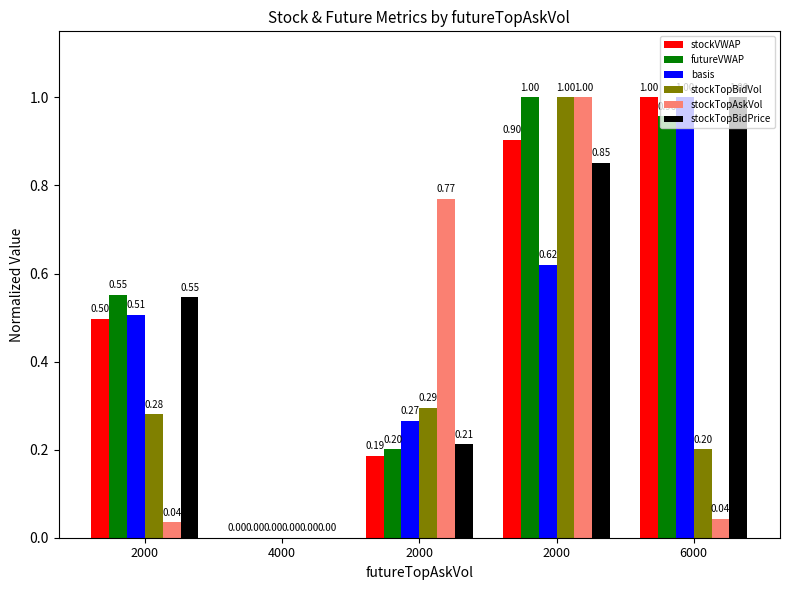

What is the average value of the futureVWAP series?

0.5